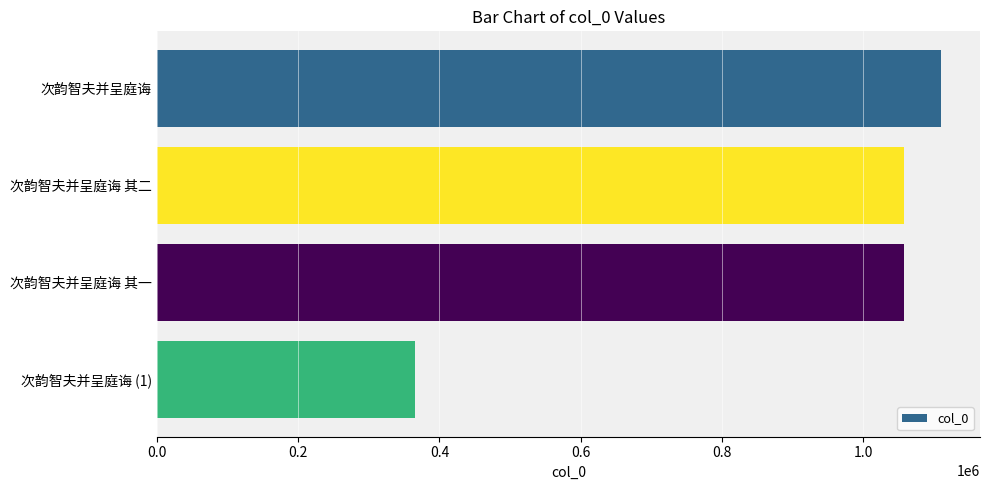

What is the sum of all values?

3591034